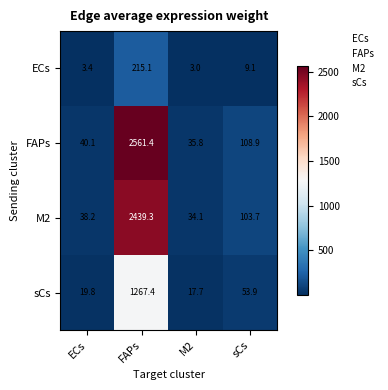

What is the smallest value displayed?

3.0